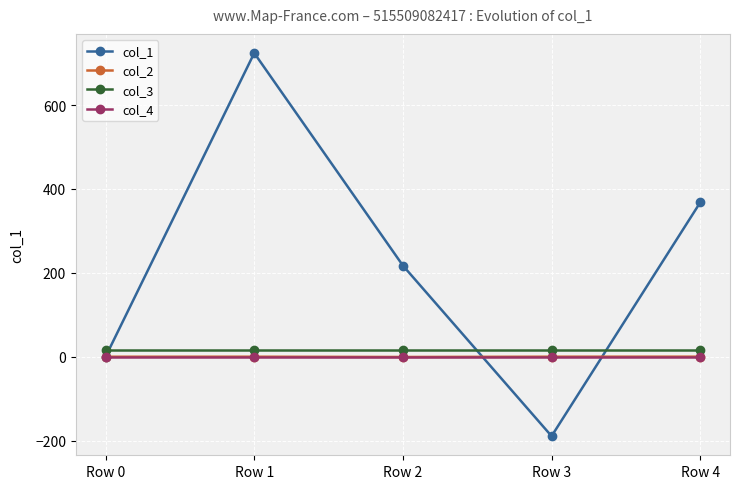

True or false: col_2 and col_3 cross at least once.

False